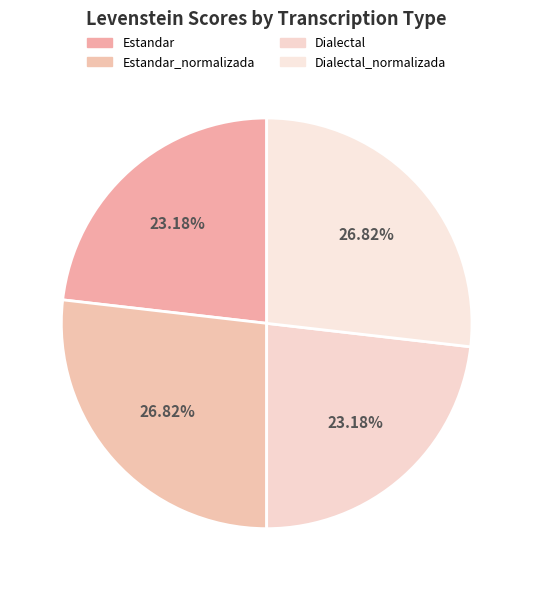

How many segments does this pie chart have?

4